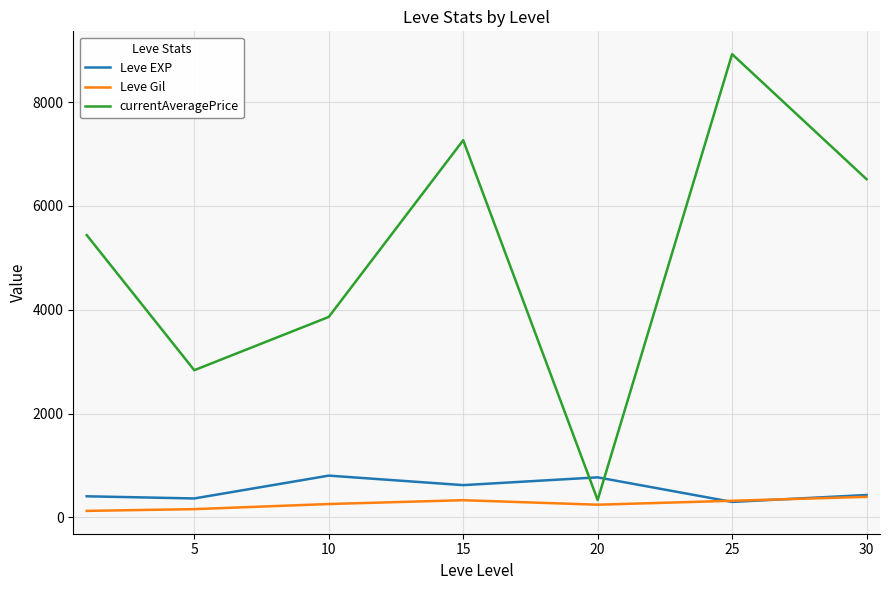

What is the lowest value of the currentAveragePrice series?

333.3